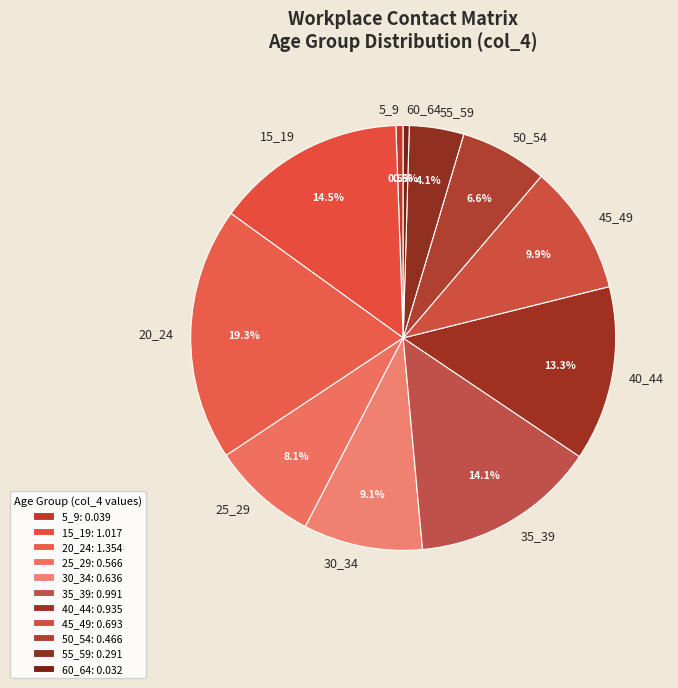

Is there any slice that represents more than half of the pie?

No